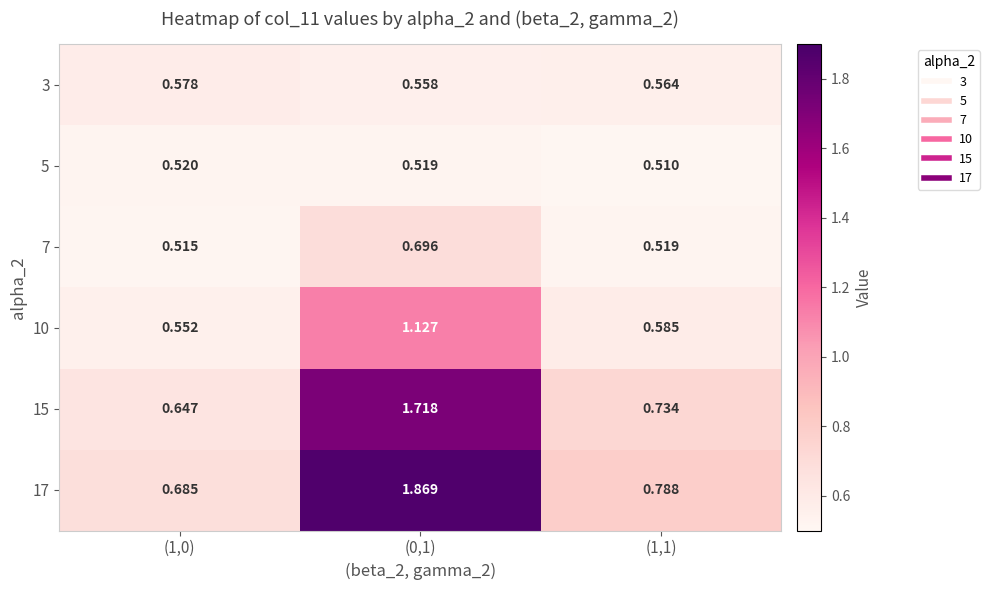

Is the value of 10 at (1,1) greater than the value of 7 at (1,0)?

Yes